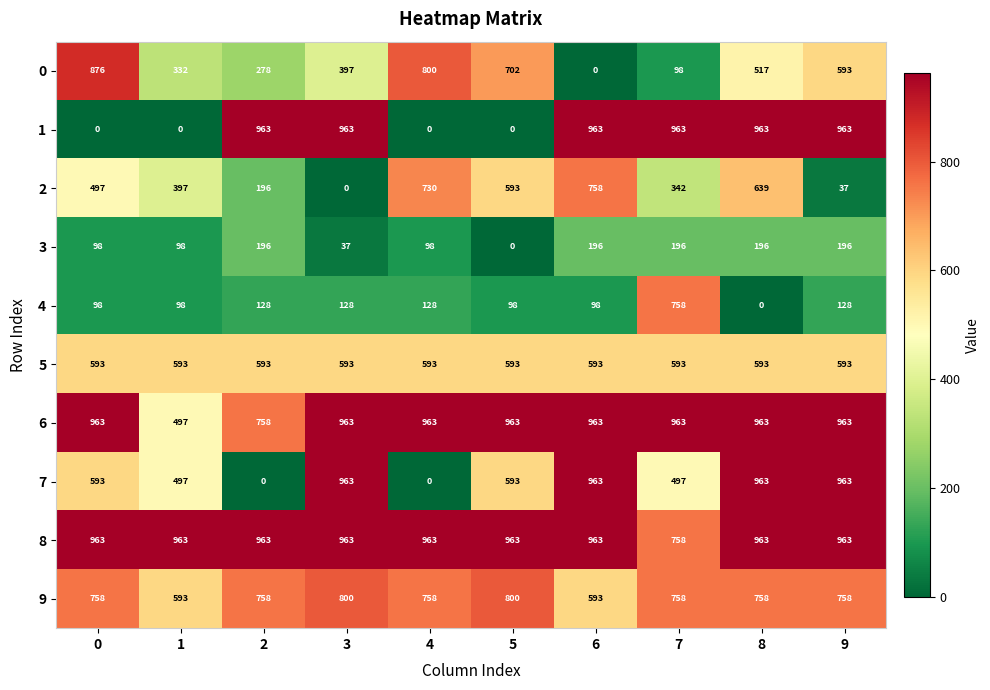

What is the spread (max minus min) of values at 8?

963